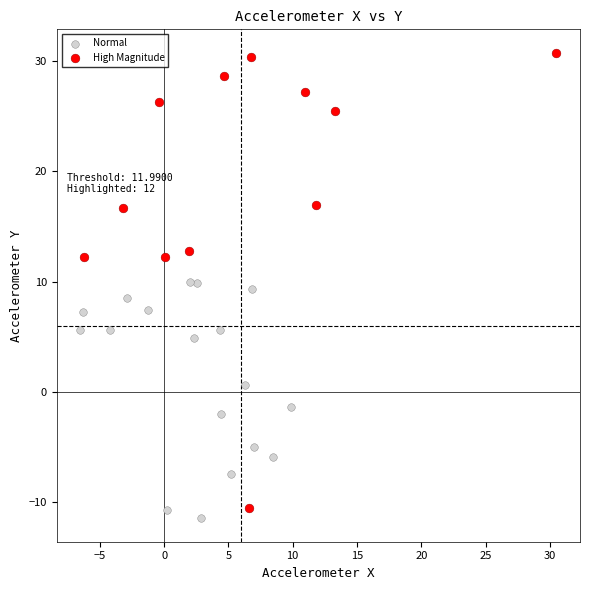

What are all the series names shown in the legend?

Normal, High Magnitude